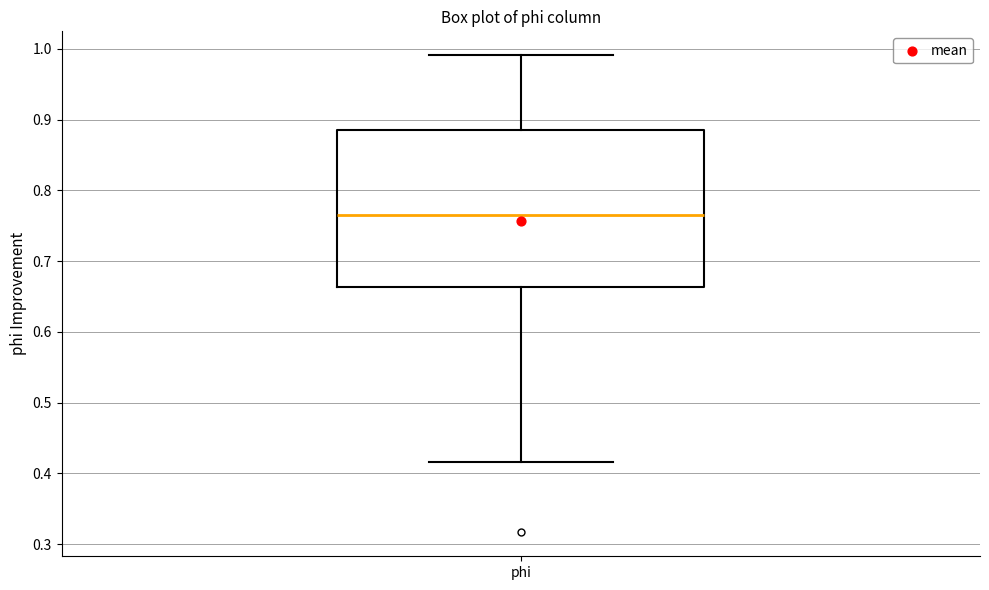

Read this box plot against the y-axis: the position of the median line, the range covered by the box, and the ends of both whiskers. The values are not printed on the chart, so give them approximately, as read against the axis.

median 0.77, box 0.66 to 0.89, whiskers 0.42 to 0.99